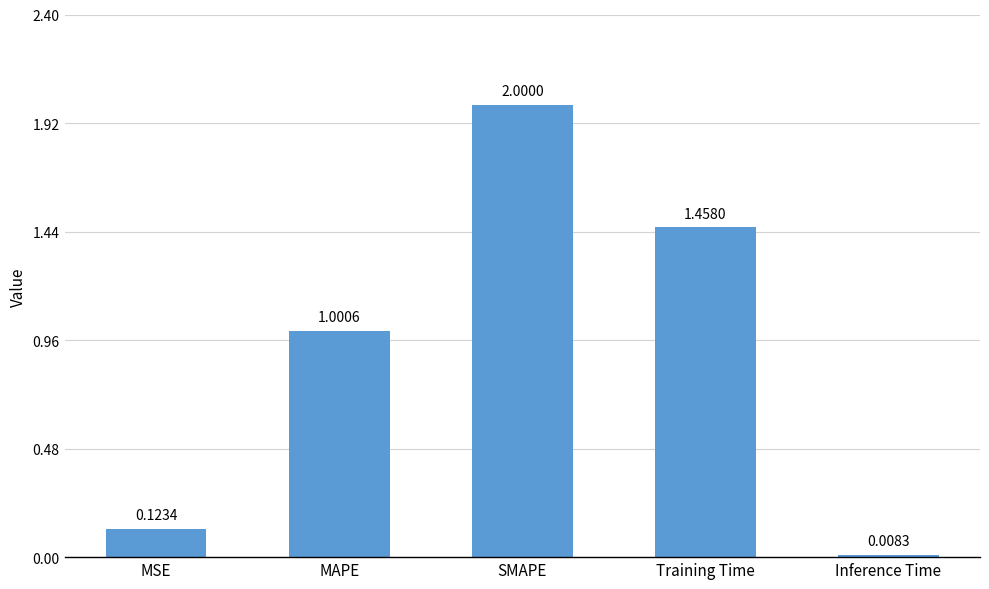

What is the sum of all values?

4.6